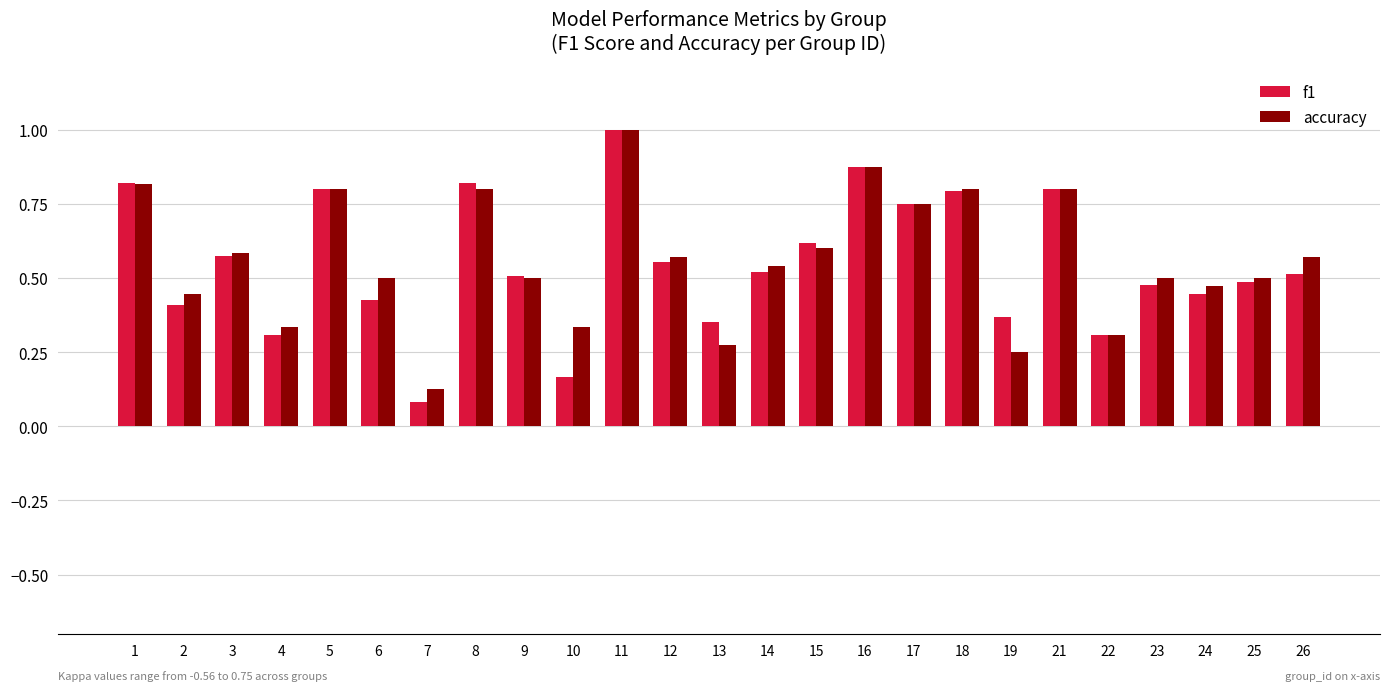

At how many categories does at least one series exceed 0?

25